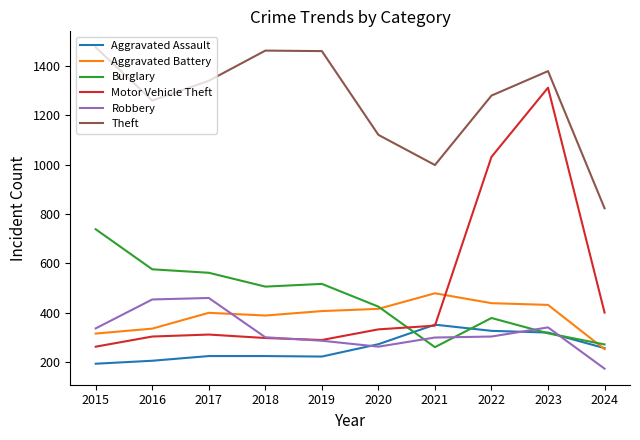

What is the difference between the second highest and second lowest values in the Robbery series?

191